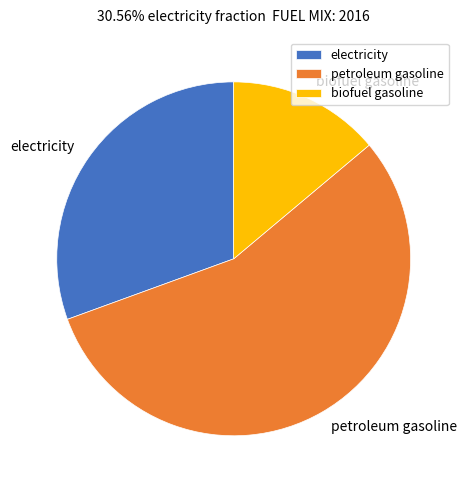

True or false: petroleum gasoline accounts for 56% of the total.

True